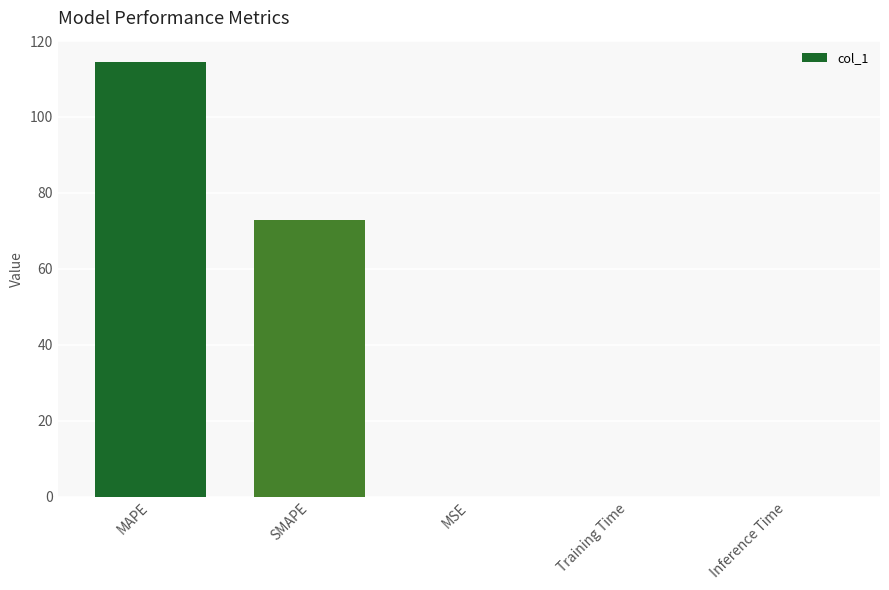

The chart shows a value of 0.0 at Inference Time. True or false?

True